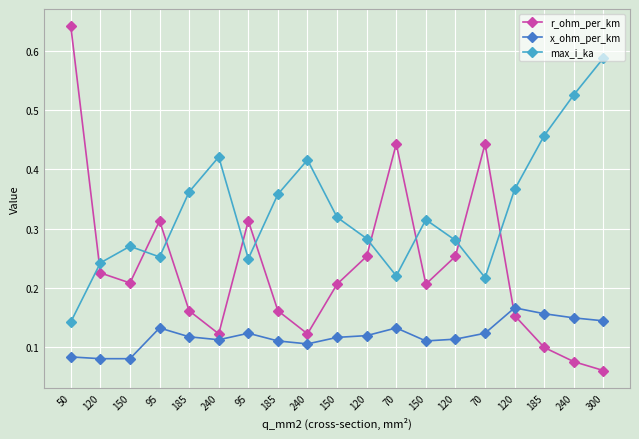

How many times do x_ohm_per_km and r_ohm_per_km cross each other?

1